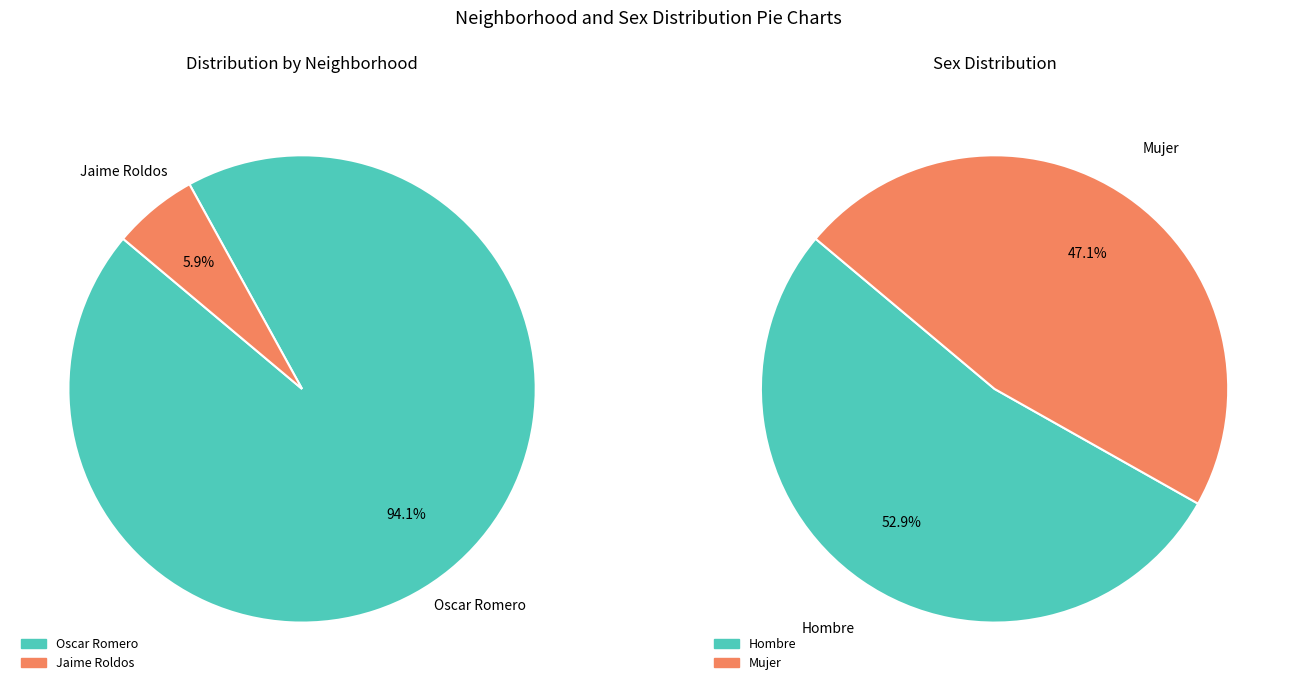

The Jaime Roldos slice represents 6% of the pie. True or false?

True